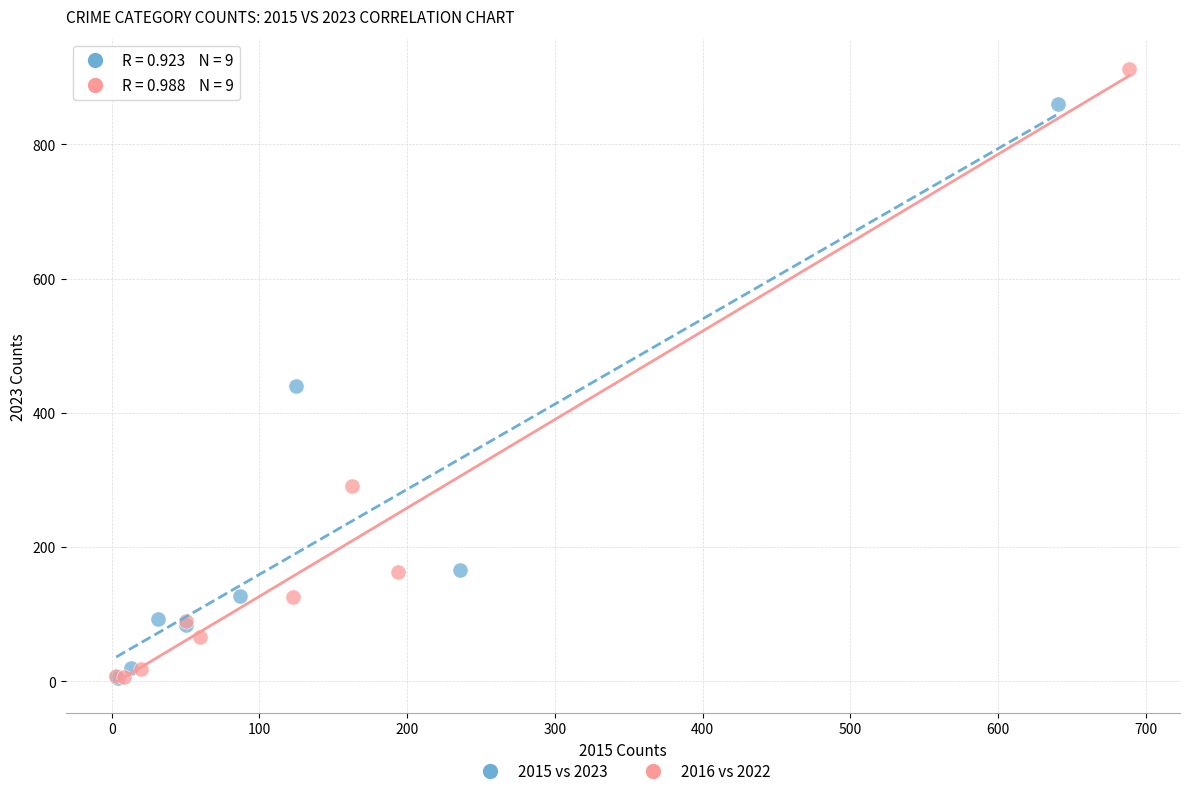

Which series contains the highest Y value?

2016 vs 2022